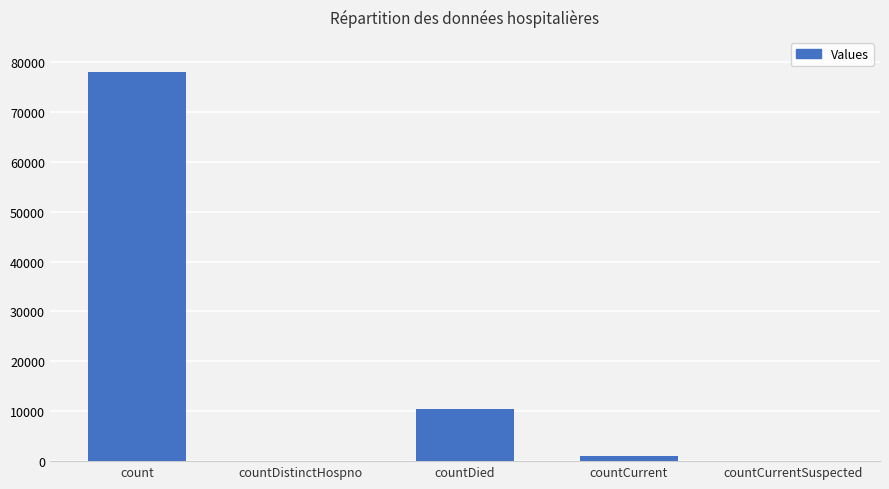

True or false: the data shows -26266 at countCurrentSuspected.

False